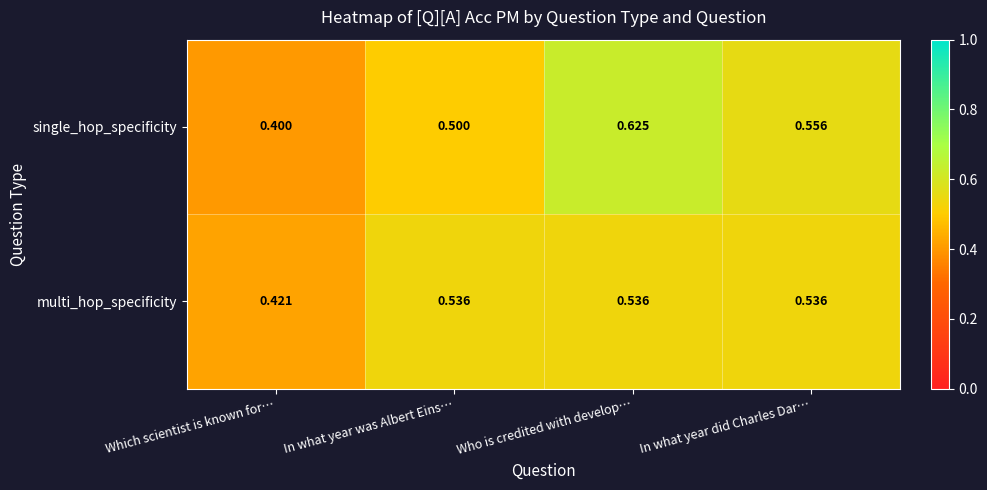

Which series has the widest spread of values?

single_hop_specificity